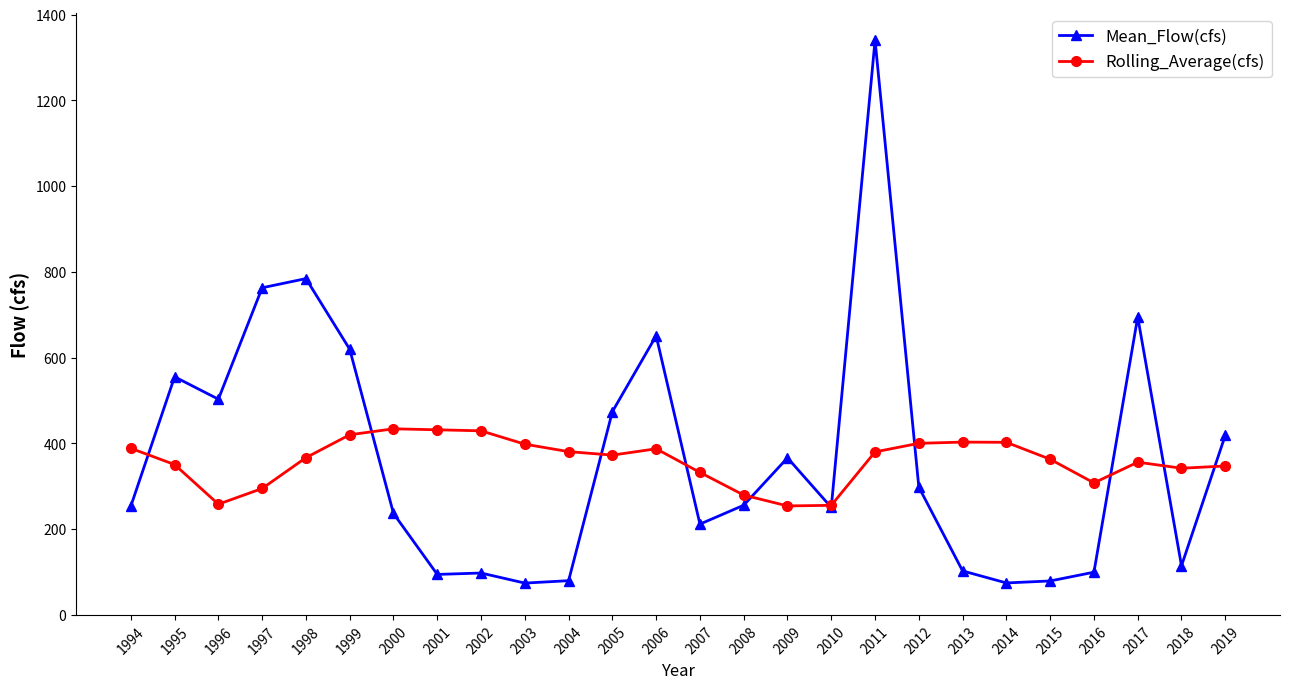

At which category does Mean_Flow(cfs) reach its first local peak?

1995